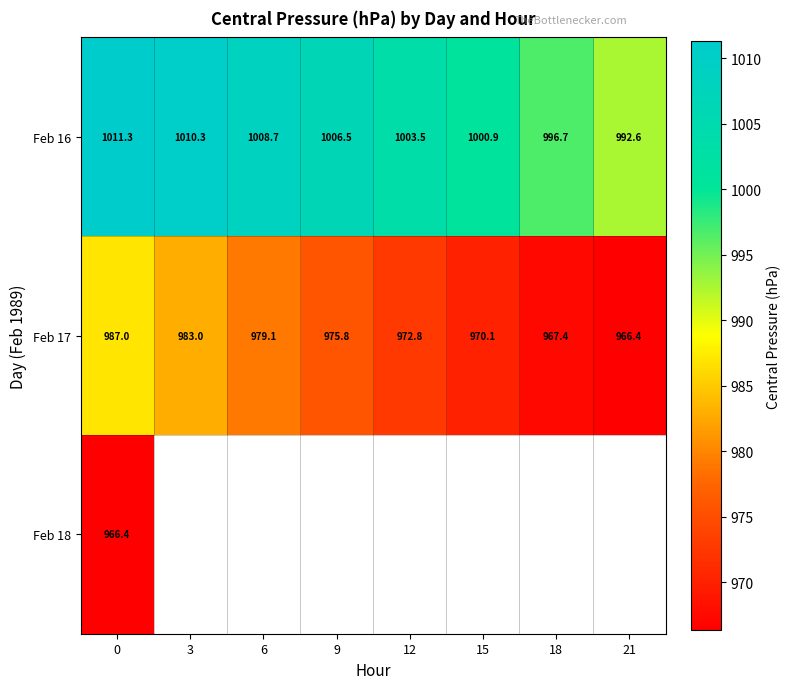

Is the value of Feb 16 at 21 greater than the value of Feb 17 at 6?

Yes